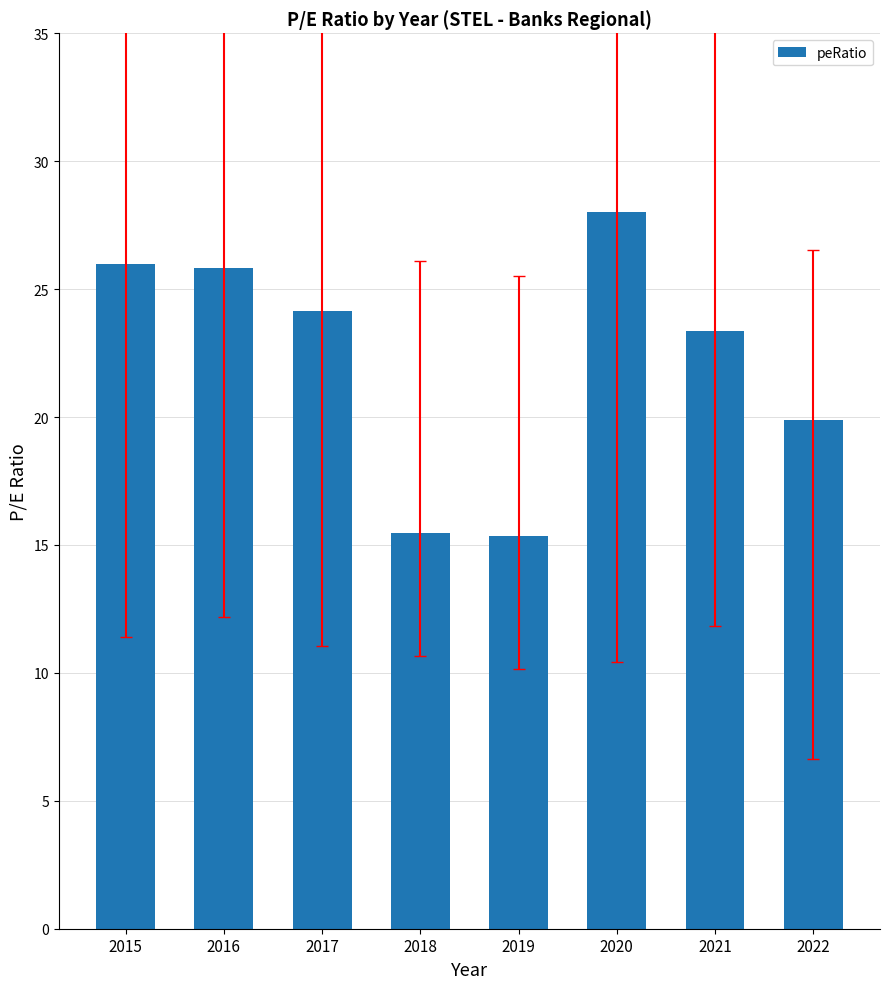

What is the greatest value displayed?

28.0